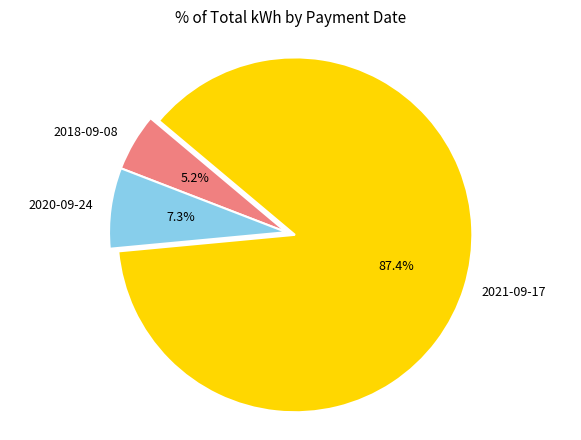

Does any single category account for the majority?

Yes